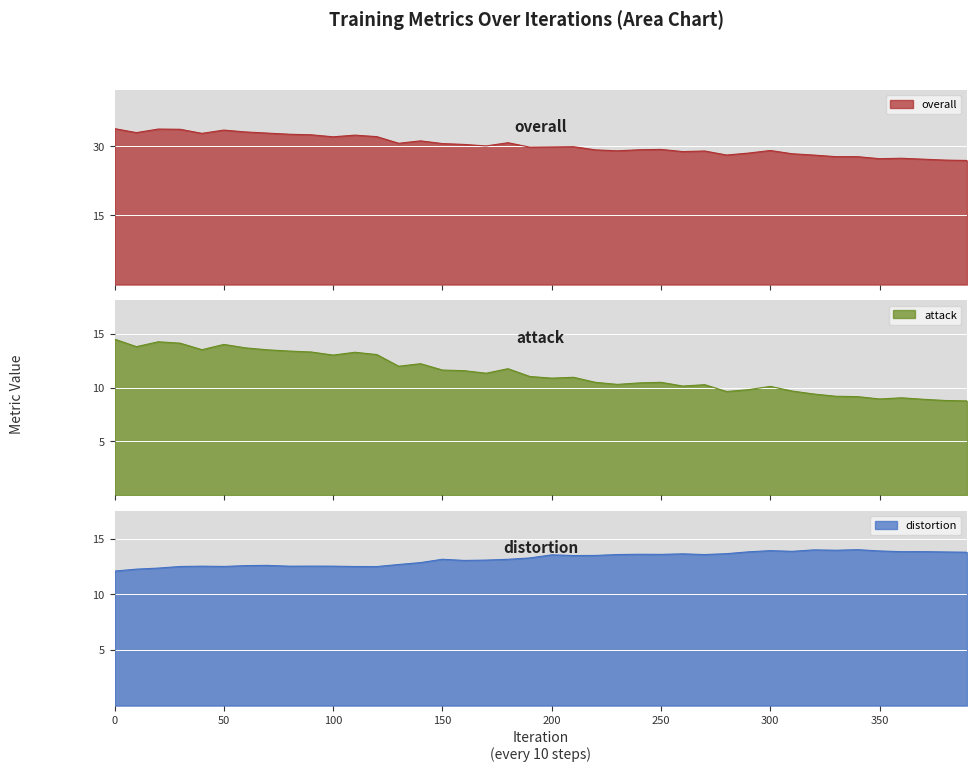

True or false: attack has a value of 3.9 at 340.

False